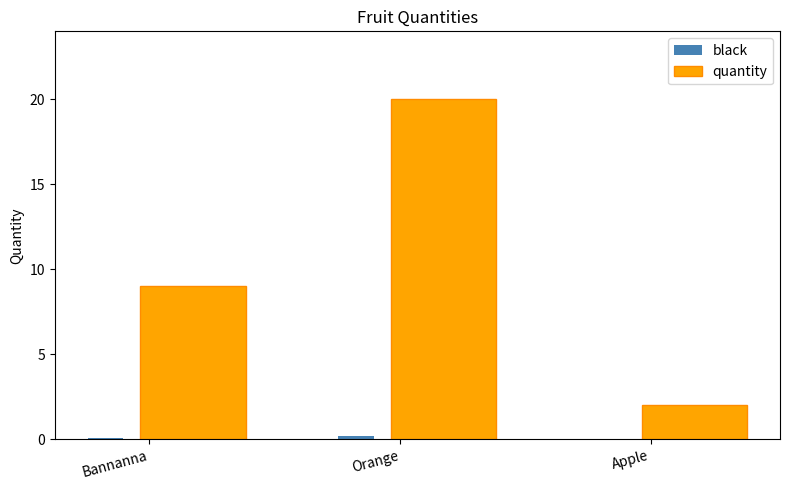

The quantity series shows 3.6 at Bannanna. True or false?

False